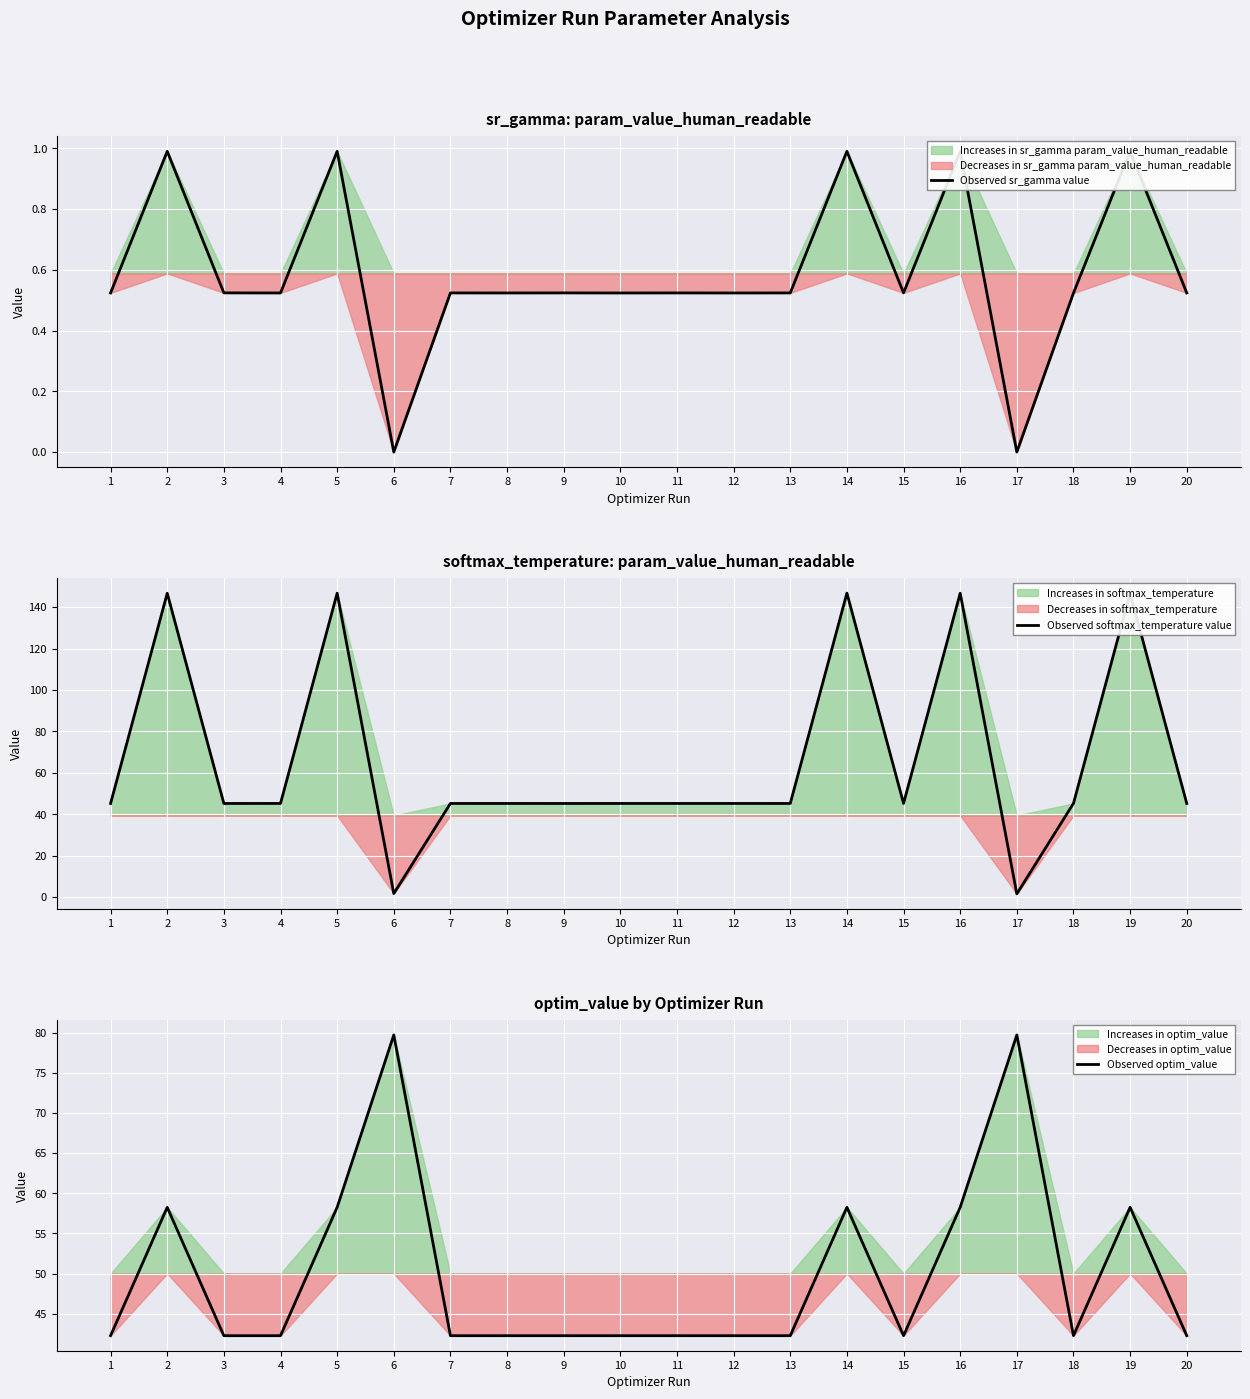

The value of Observed softmax_temperature value at 5 is 146.8. True or false?

True